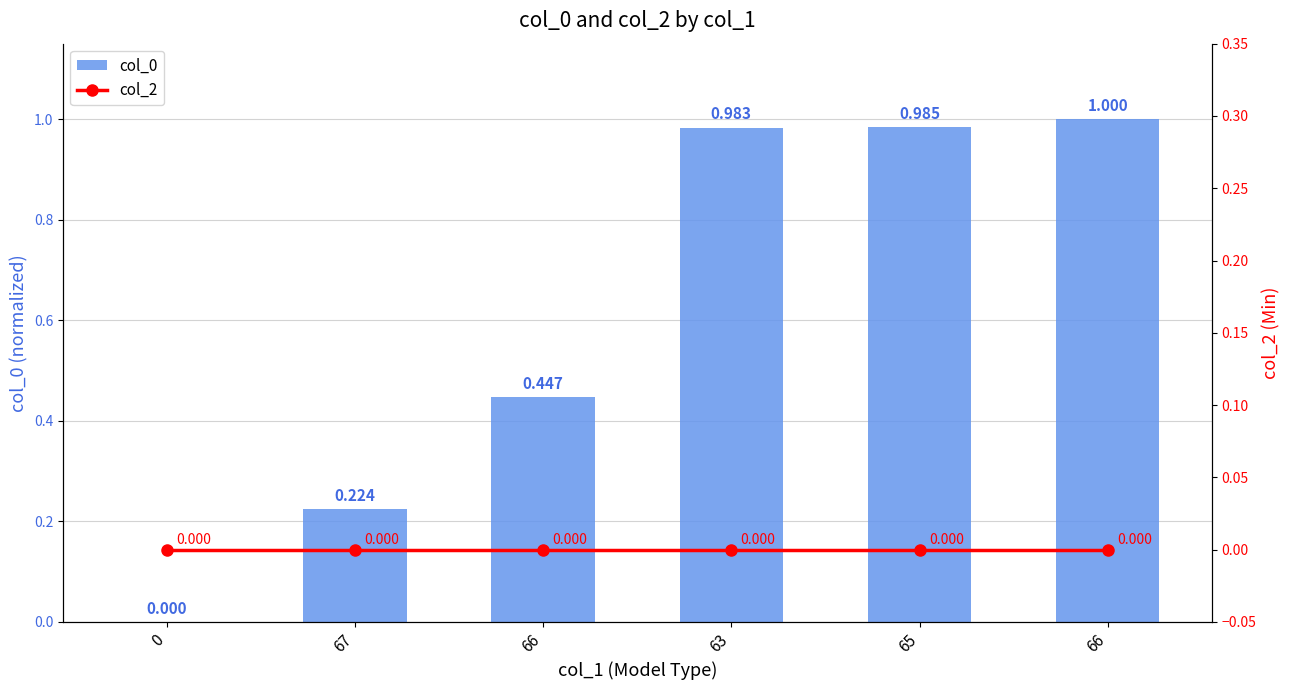

The col_0 series shows 1.0 at 66. True or false?

True